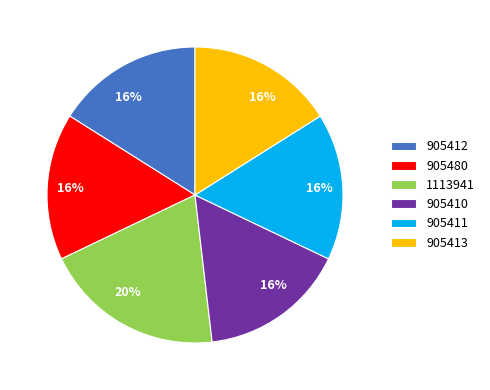

Combined, do 905412 and 905411 account for over 50%?

No